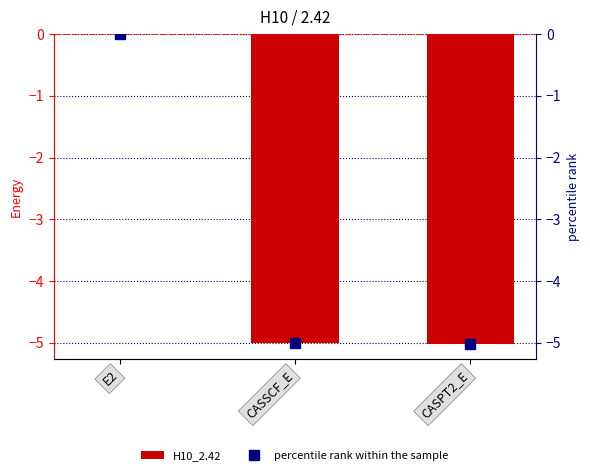

Are the bars grouped side by side (vs. stacked)?

Yes